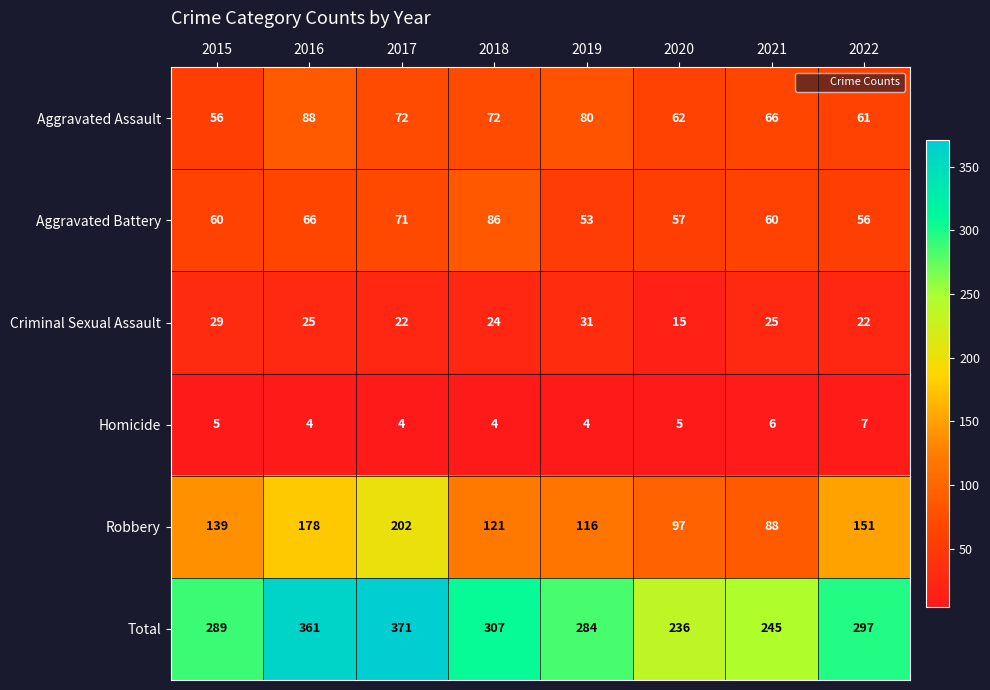

What is the difference between the highest and lowest values at 2016?

357